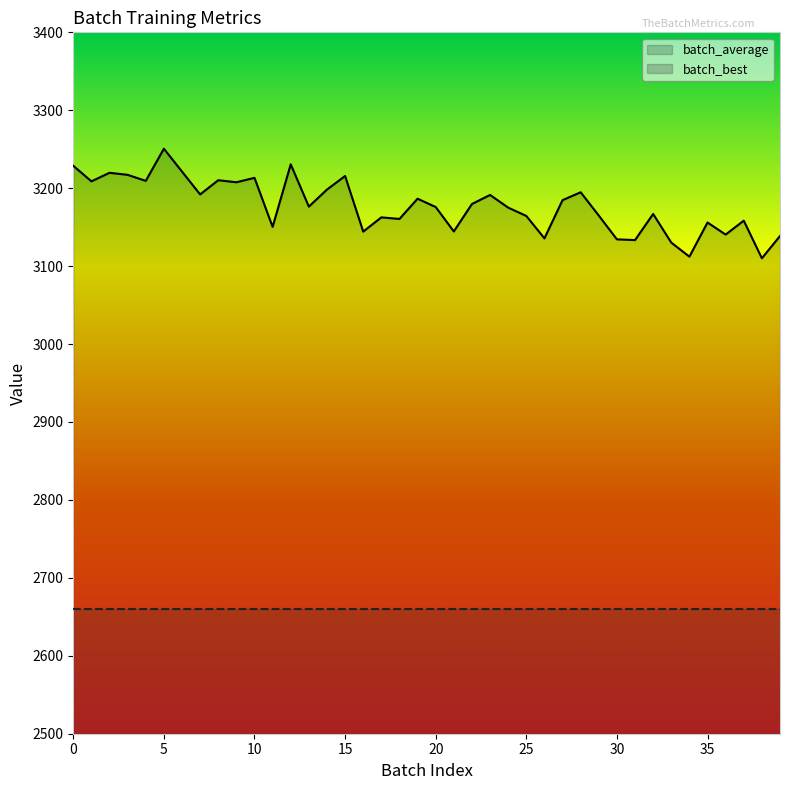

How many series are shown in this chart?

2